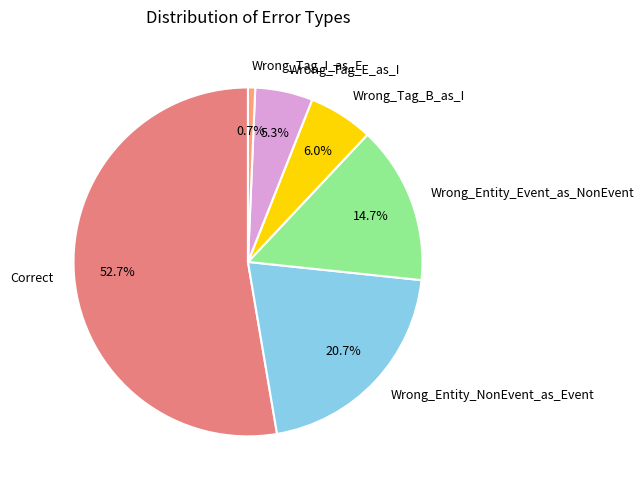

To the nearest percent, what is the average slice percentage?

17%